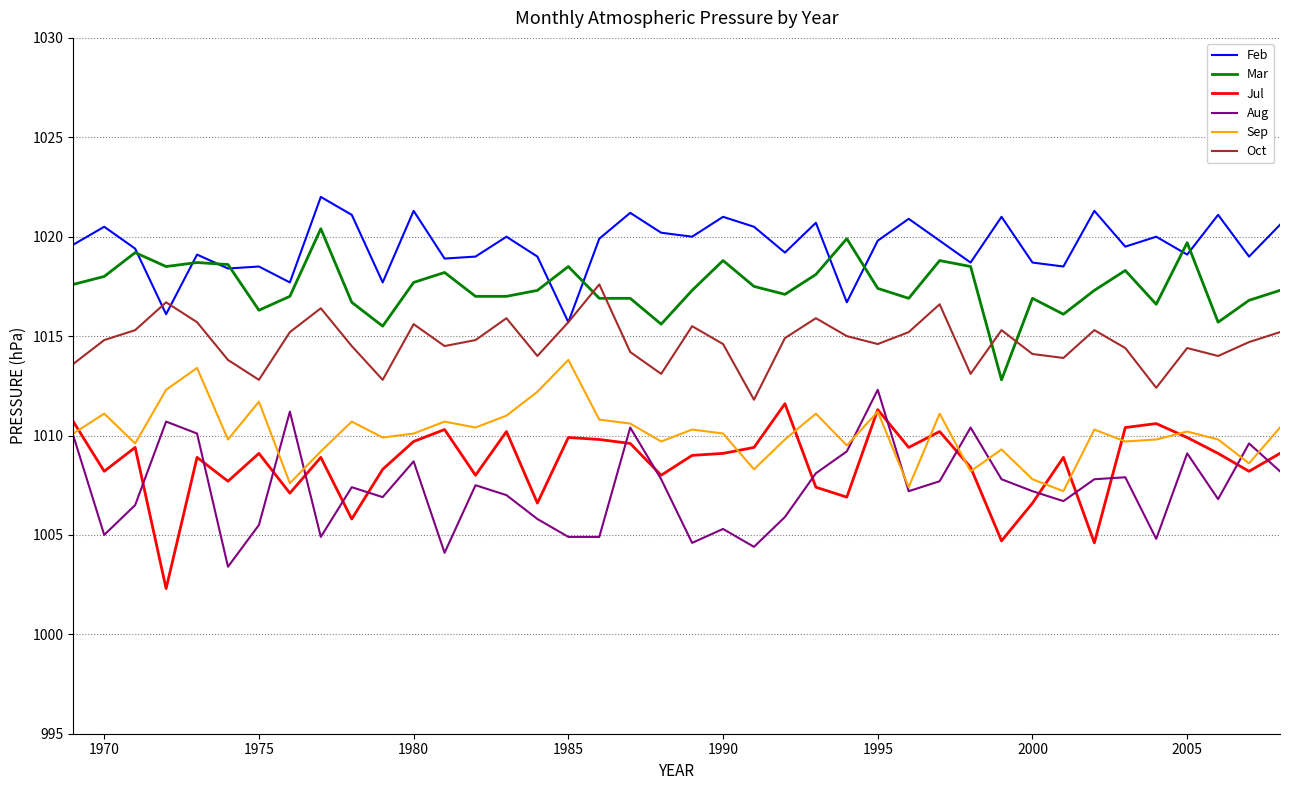

At how many categories does at least one series exceed 1008?

40